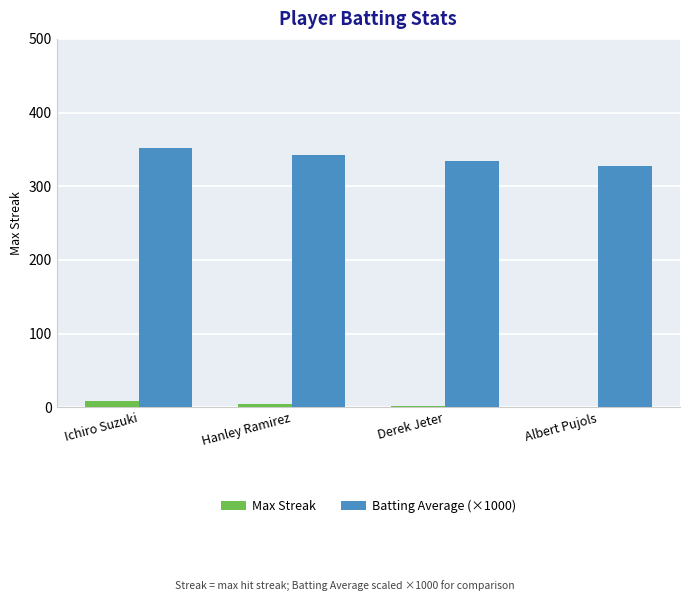

Between Ichiro Suzuki and Albert Pujols, which series saw the biggest shift?

Batting Average (×1000)